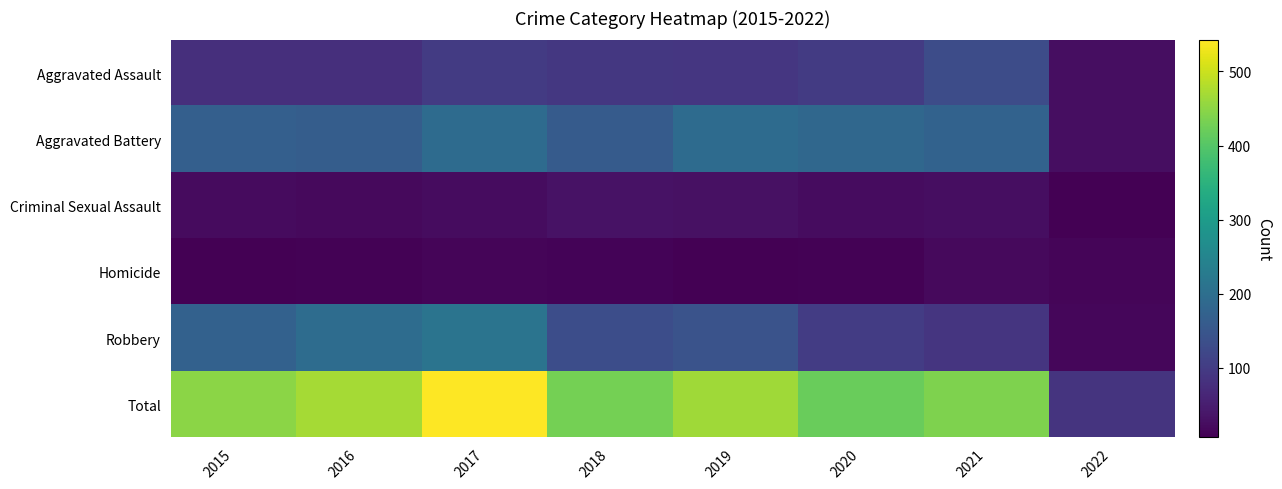

How many data points does each series have?

8